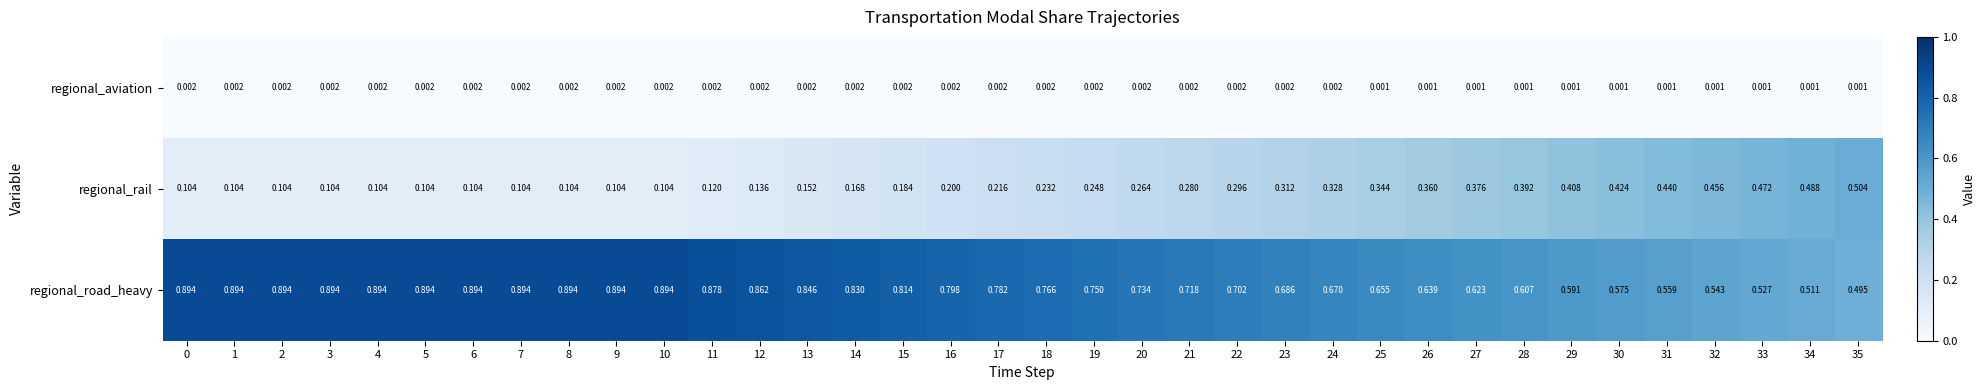

Which series has the largest range (max minus min)?

regional_rail